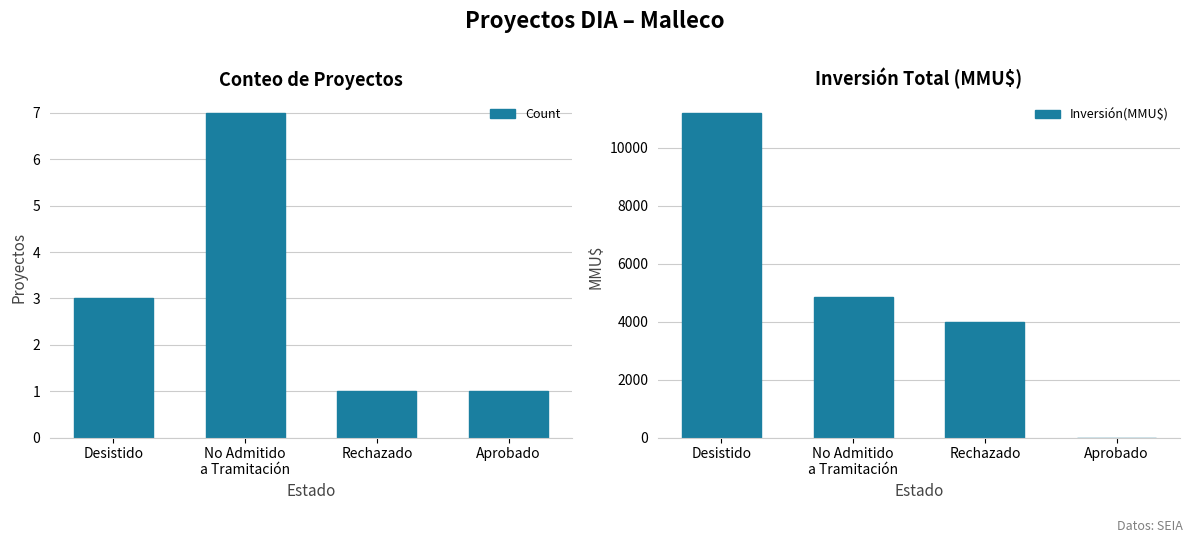

The value of Inversión(MMU$) at Aprobado is 0. True or false?

True